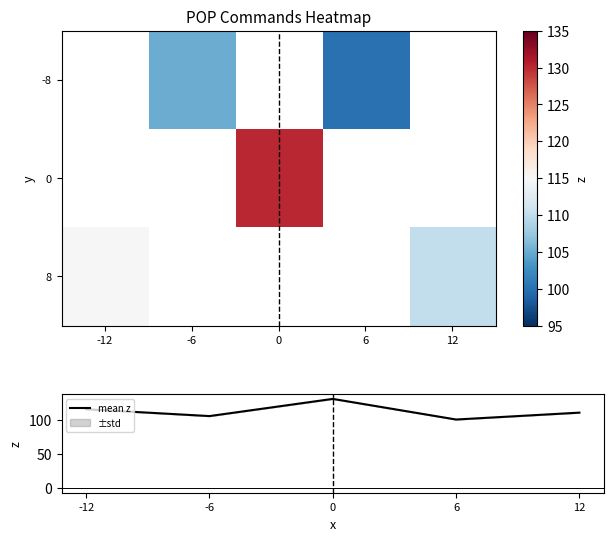

Is it true that mean z equals 105.0 at -6?

True